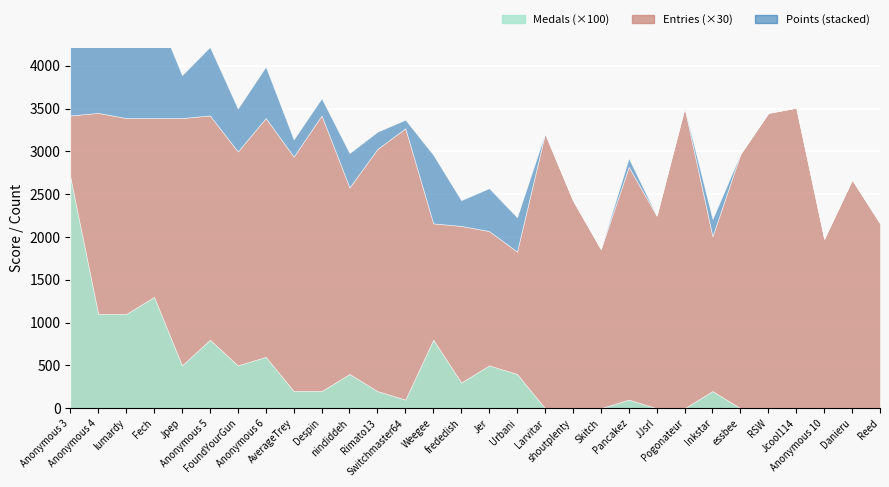

What is the difference between the second highest and second lowest values in the Points series?

3081